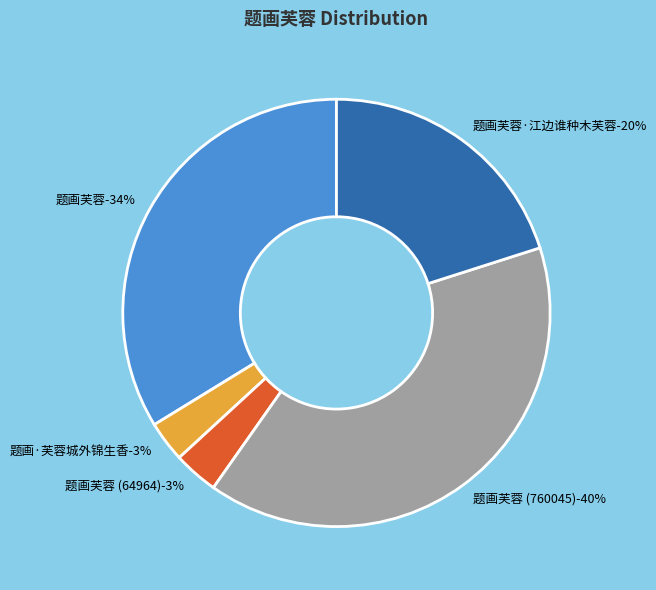

To the nearest percent, what percentage of the pie is 题画芙蓉·江边谁种木芙蓉?

20%